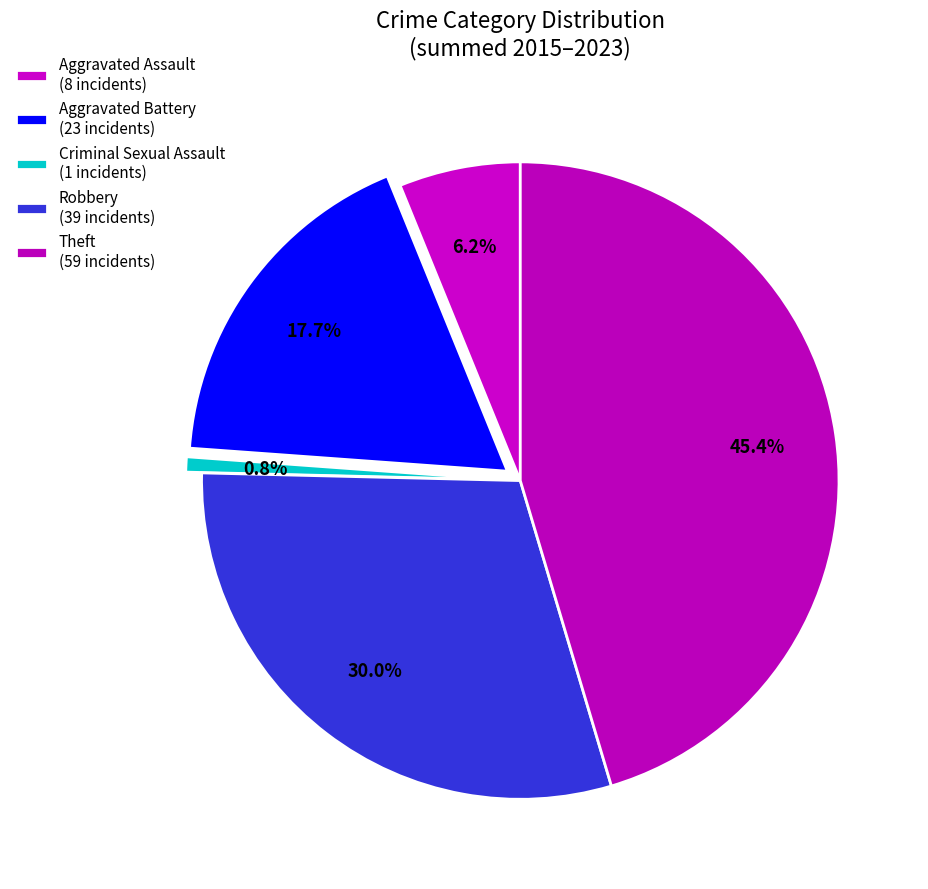

How many segments does this pie chart have?

5